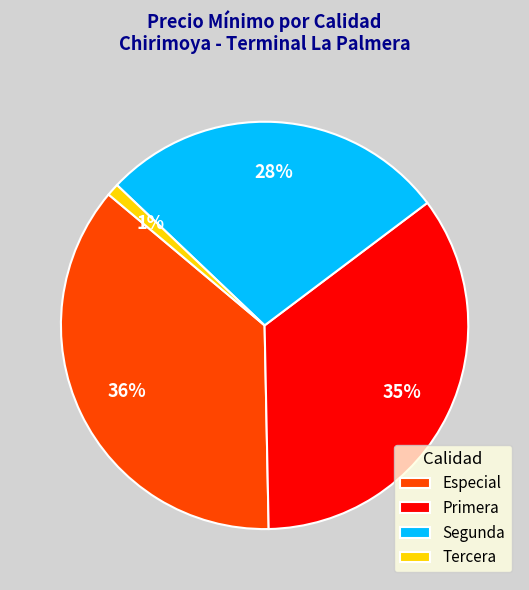

Is there any slice that represents more than half of the pie?

No